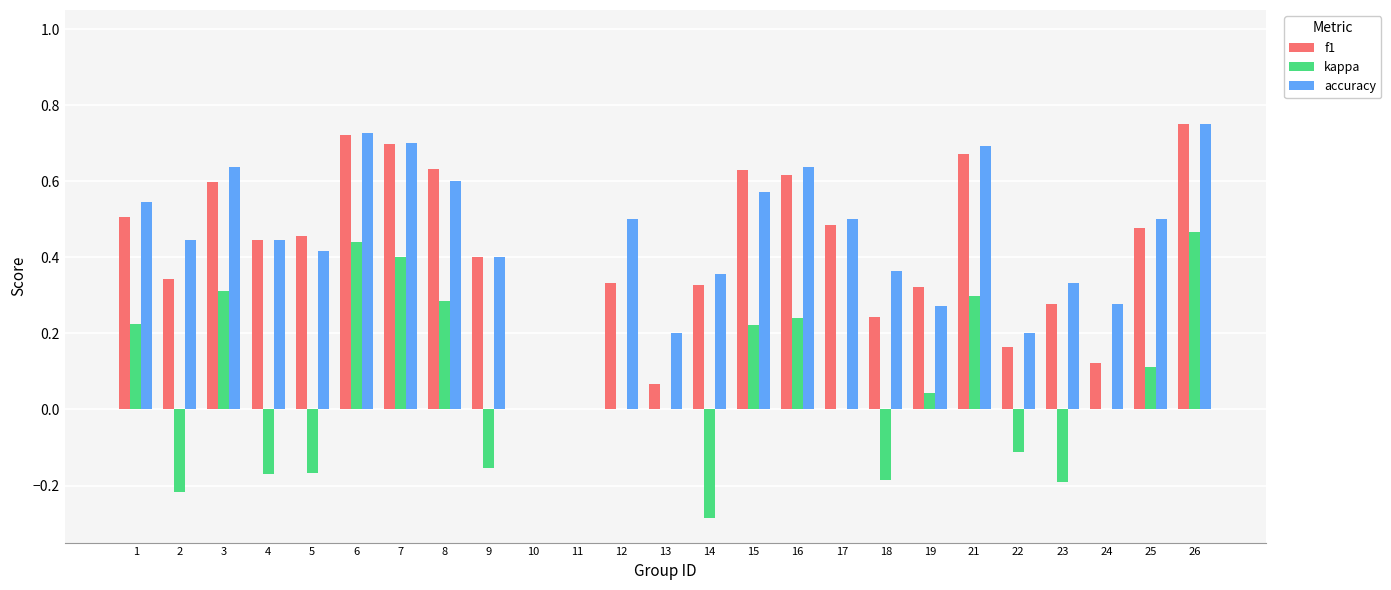

What is the sum of all f1 values?

10.3